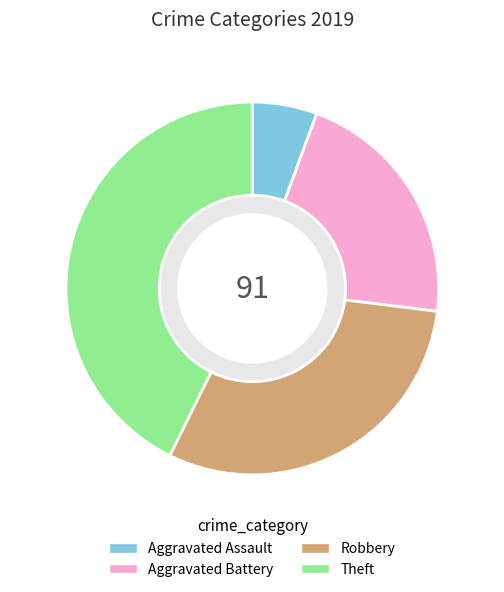

Which slice is the smallest?

Aggravated Assault